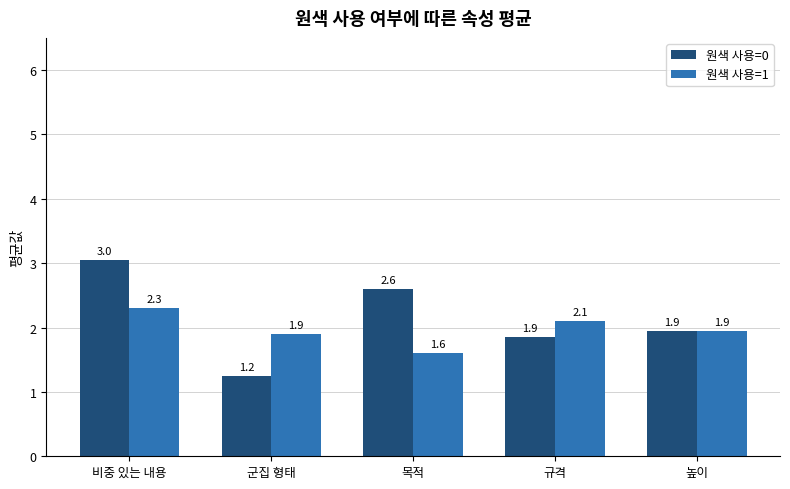

How many bars are there in total?

10